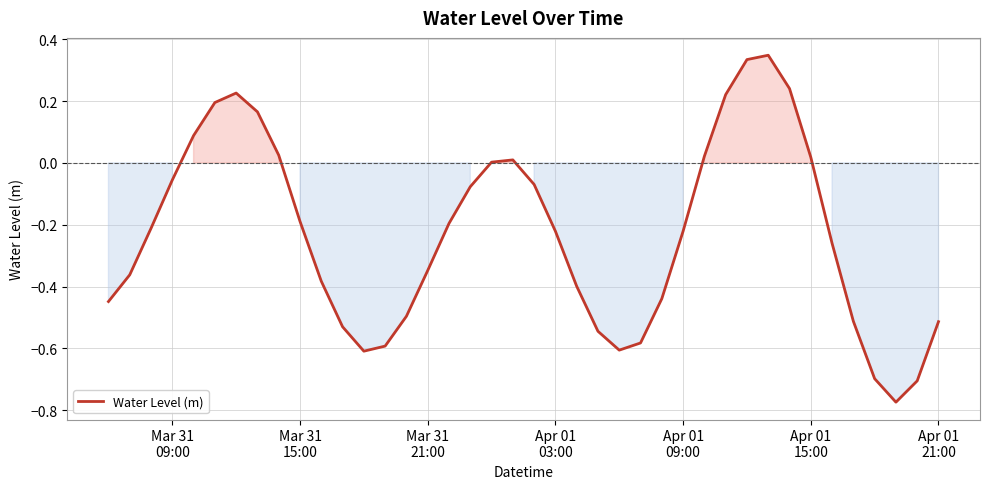

Does the chart have visible grid lines?

Yes